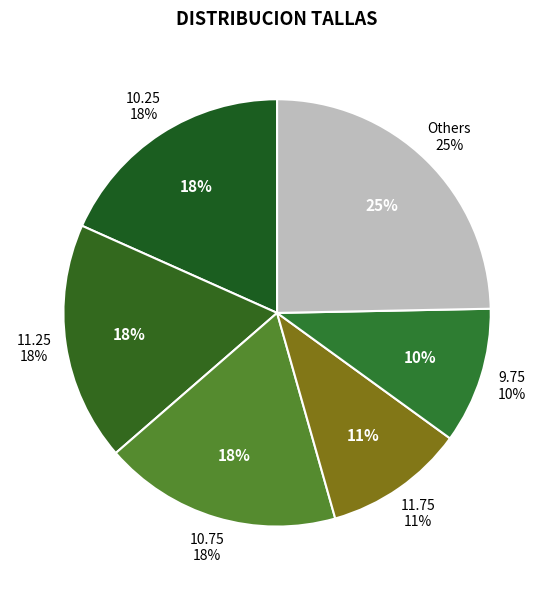

To the nearest percent, what portion does 10.75 represent?

18%